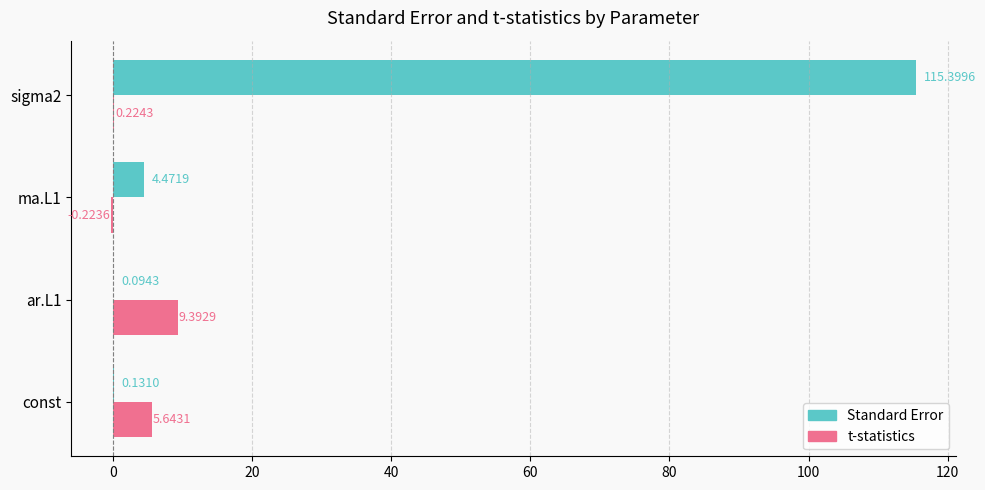

What is the highest value of the t-statistics series?

9.4